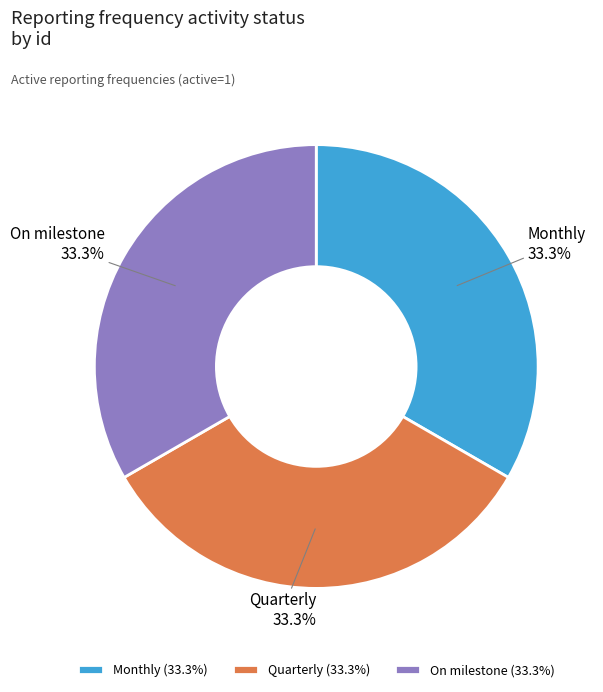

Does On milestone account for over 50% of the chart?

No